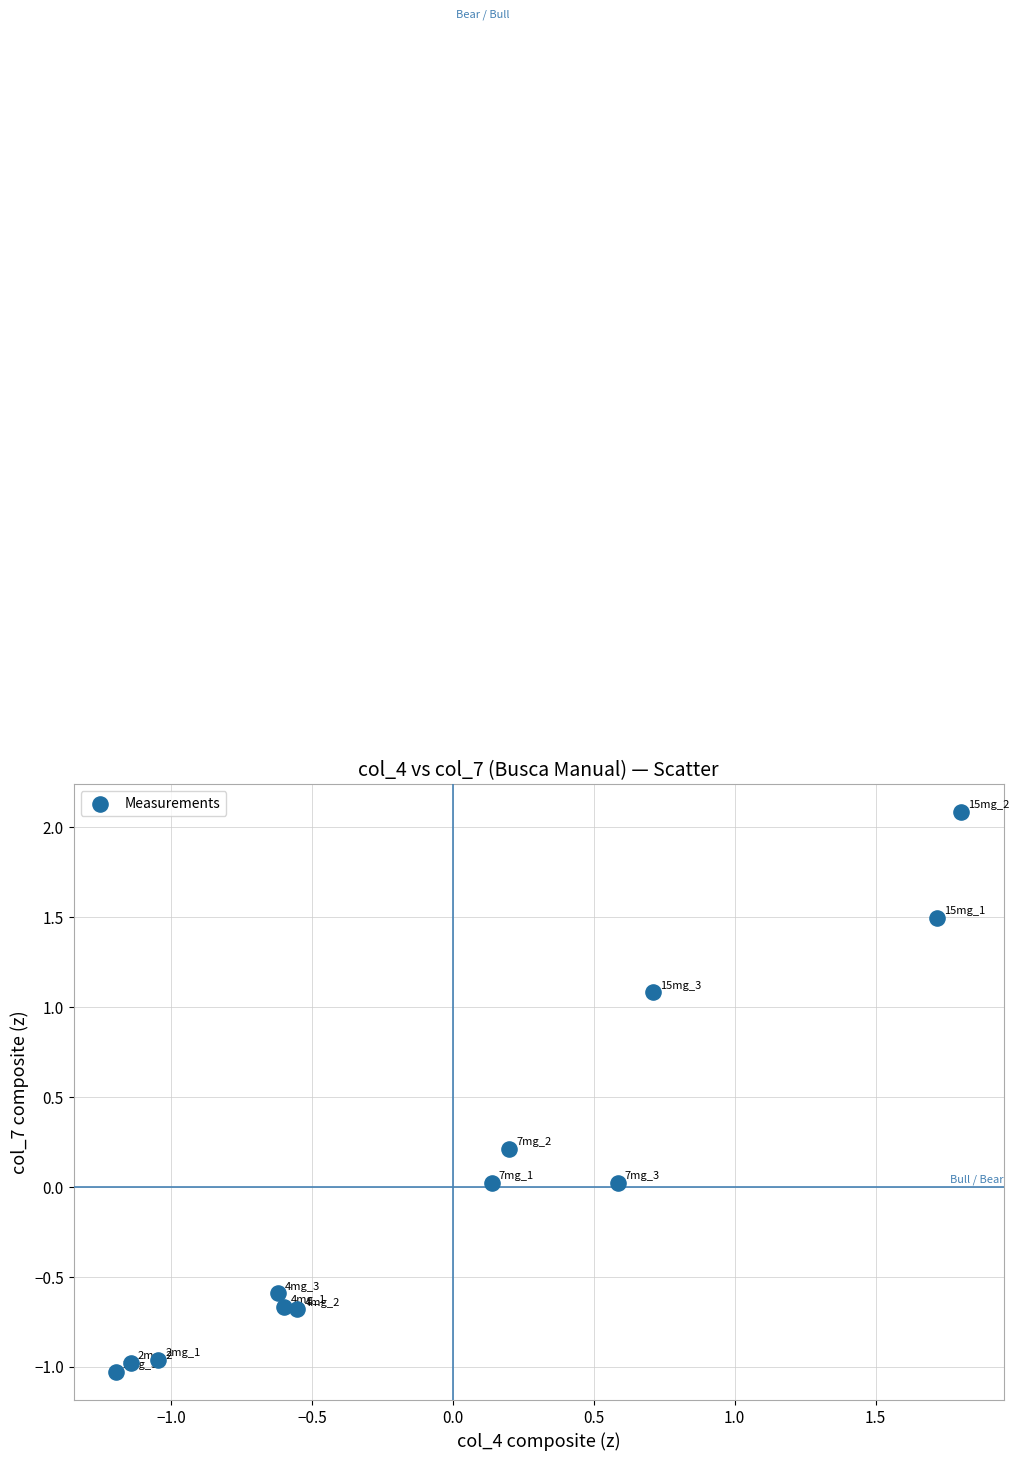

What is the range of X values (max minus min)?

3.0